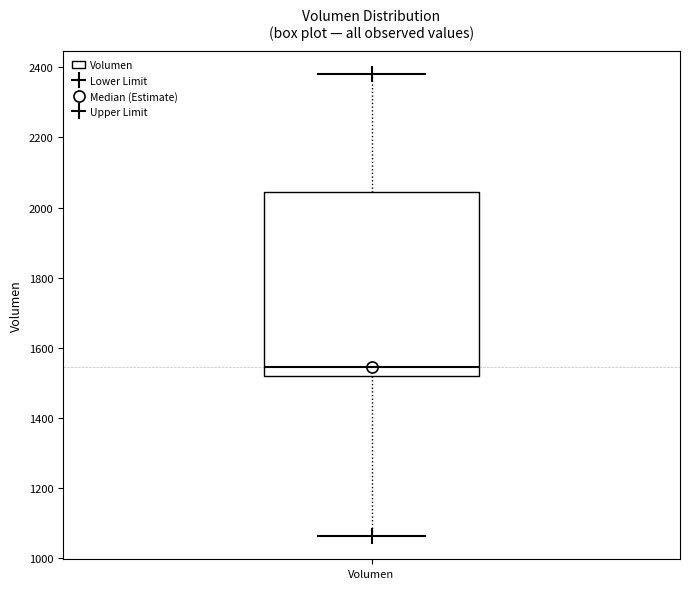

Transcribe this box plot: give where the median line is, the range the box spans, and where the two whiskers end, as read against the y-axis. The values are not printed on the chart, so give them approximately, as read against the axis.

median 1540, box 1520 to 2040, whiskers 1060 to 2380